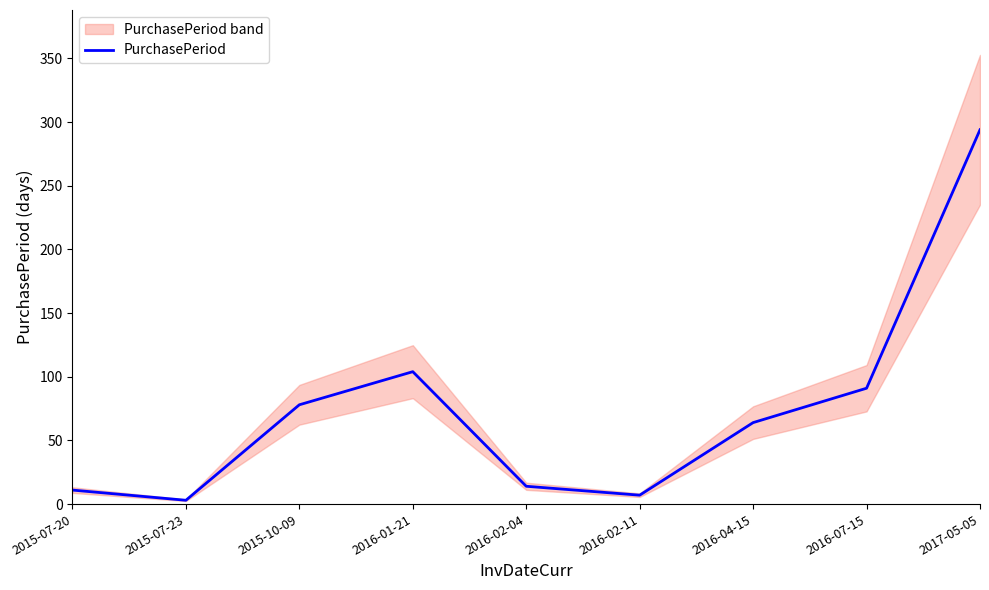

Where is the first local maximum?

2016-01-21